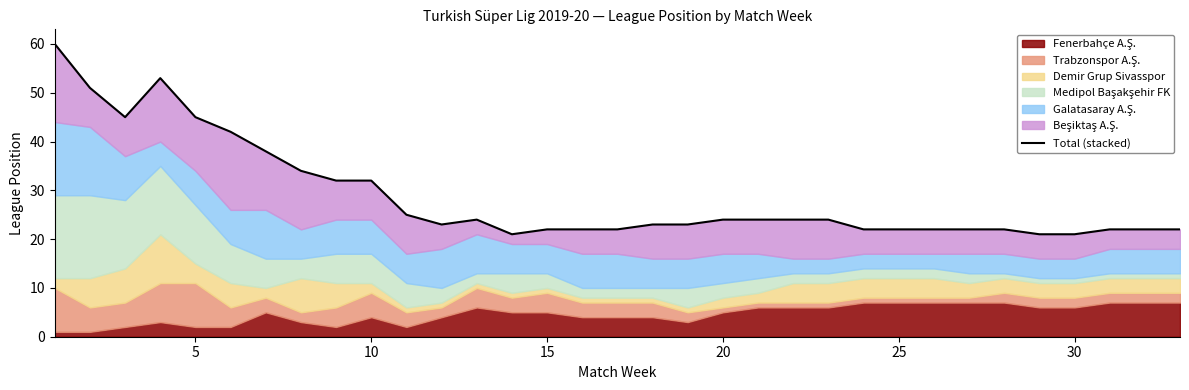

What is the value of the 25th point from the left?

22